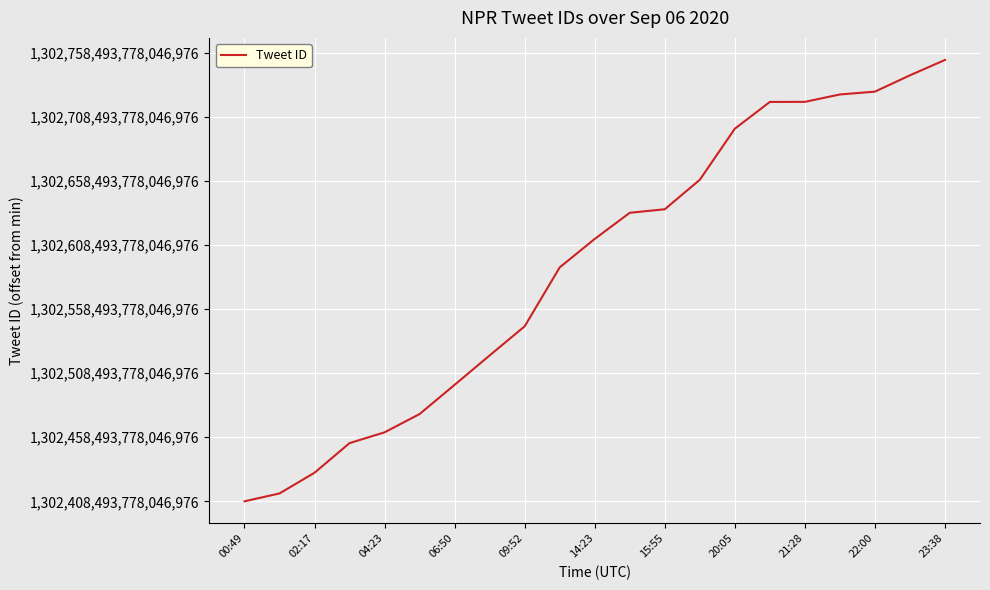

What is the average value?

183762909825702